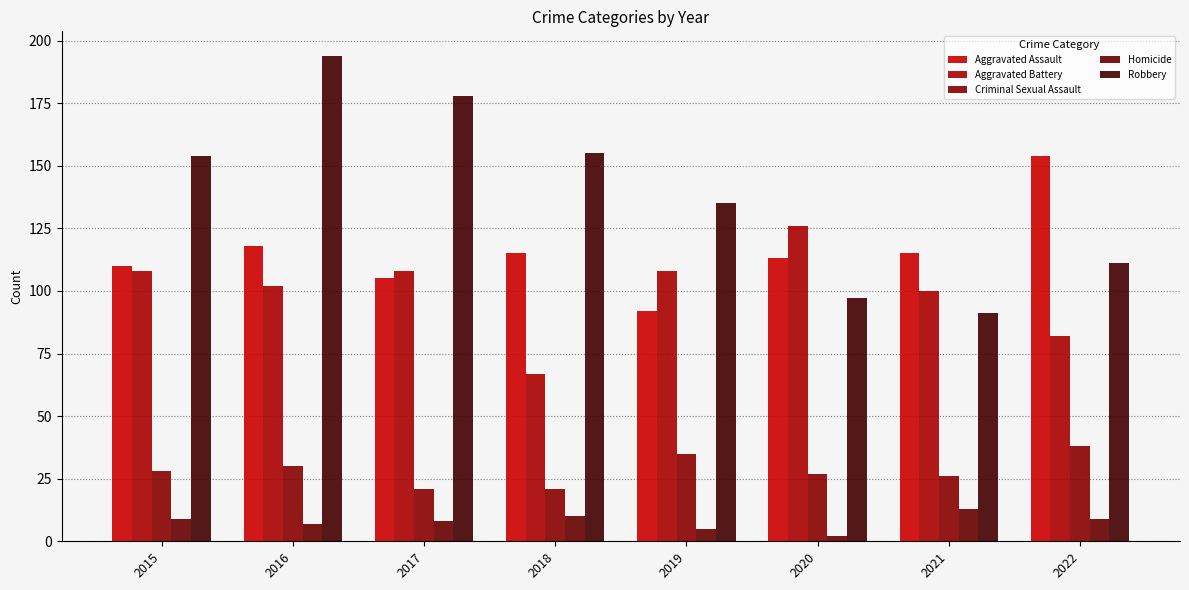

Where does the Aggravated Battery series first go above 108?

2020